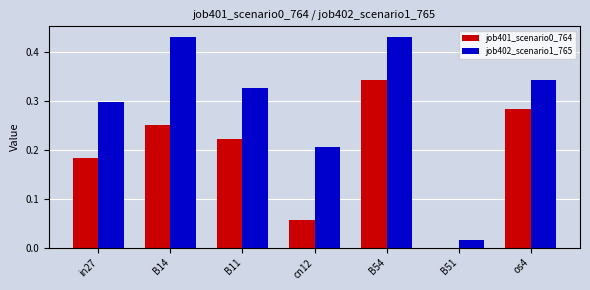

How many distinct data groups are displayed?

2